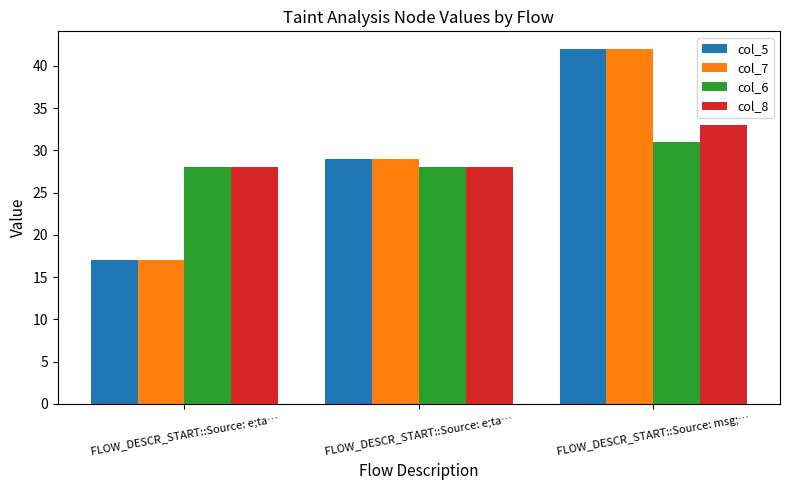

What is the maximum value shown in the chart?

42